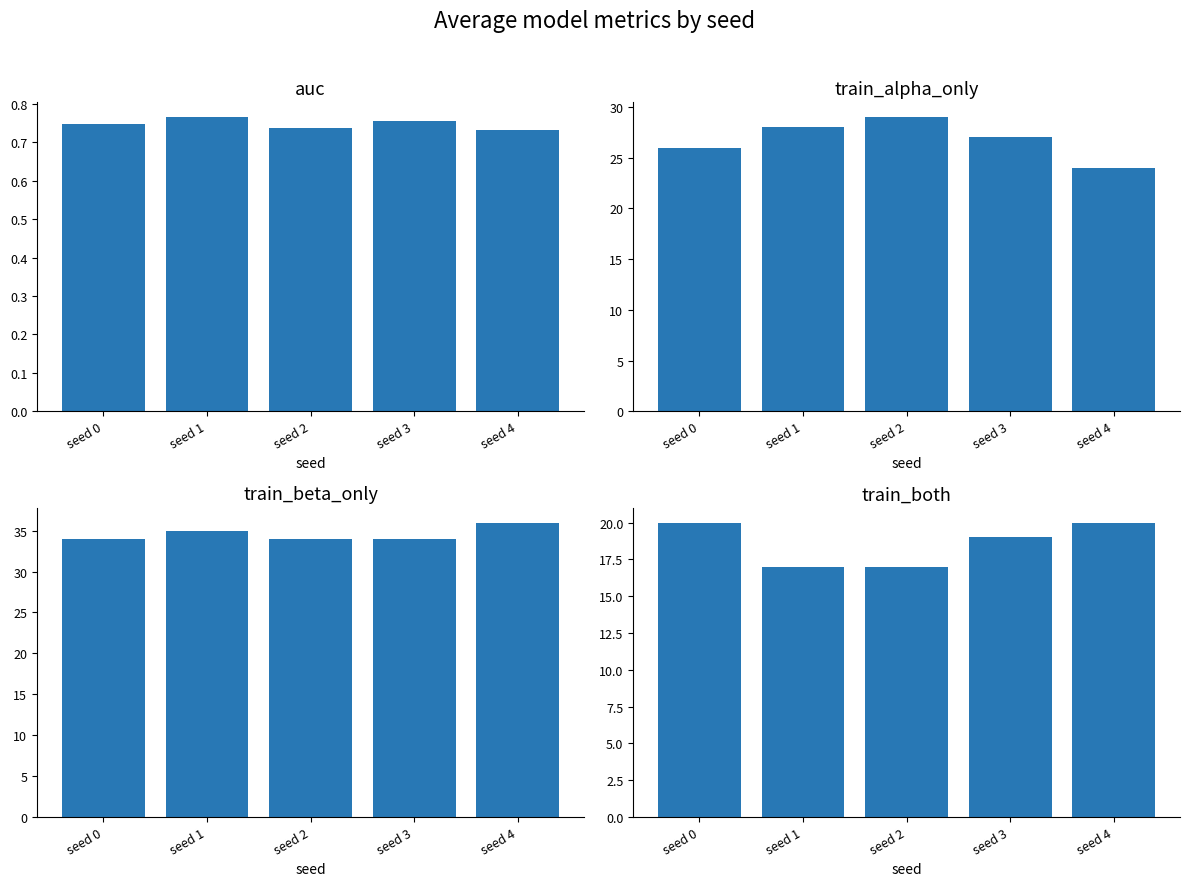

How many bars are there in total?

20